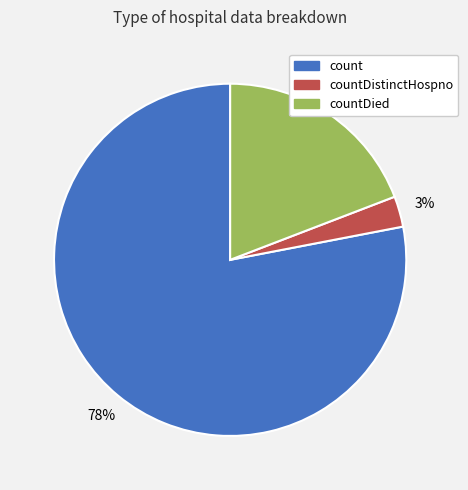

To the nearest percent, what is the average slice percentage?

33%